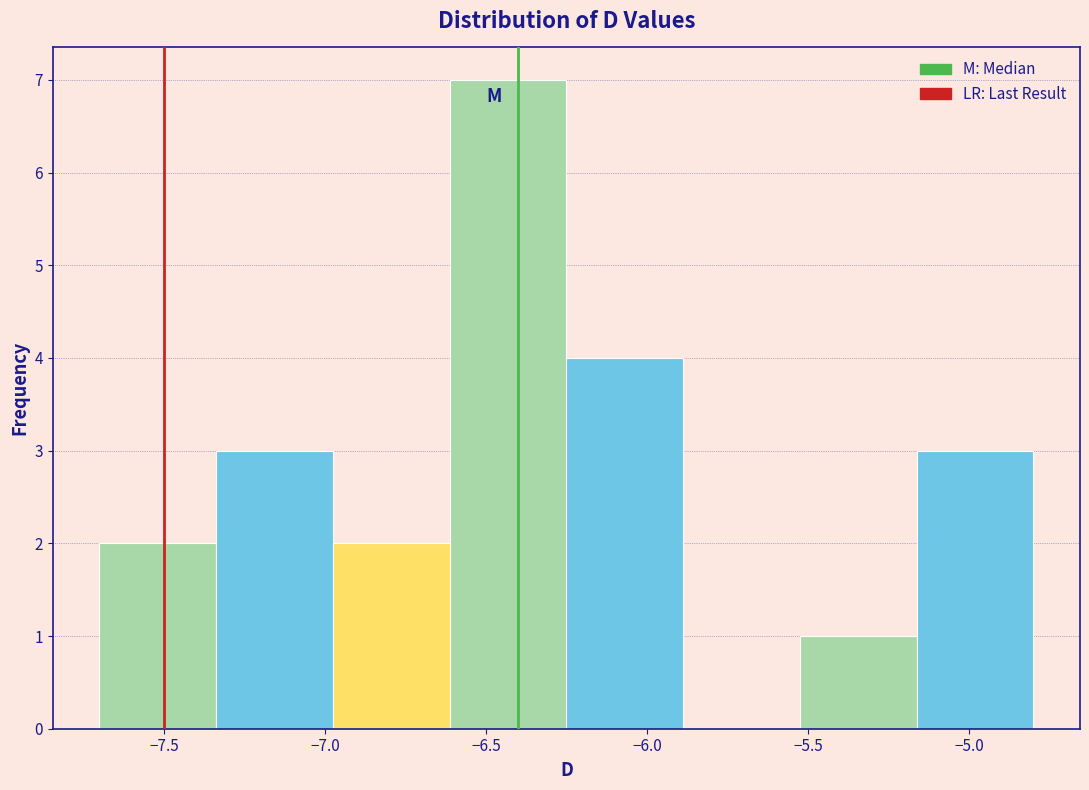

Reading left to right, transcribe this chart: for each bar, give the range it covers on the x-axis and its height. Neither the bar edges nor the heights are printed on the chart, so give them approximately, as read against the axes.

-7.70 to -7.35: 2
-7.35 to -6.95: 3
-6.95 to -6.60: 2
-6.60 to -6.25: 7
-6.25 to -5.90: 4
-5.90 to -5.50: 0
-5.50 to -5.15: 1
-5.15 to -4.80: 3